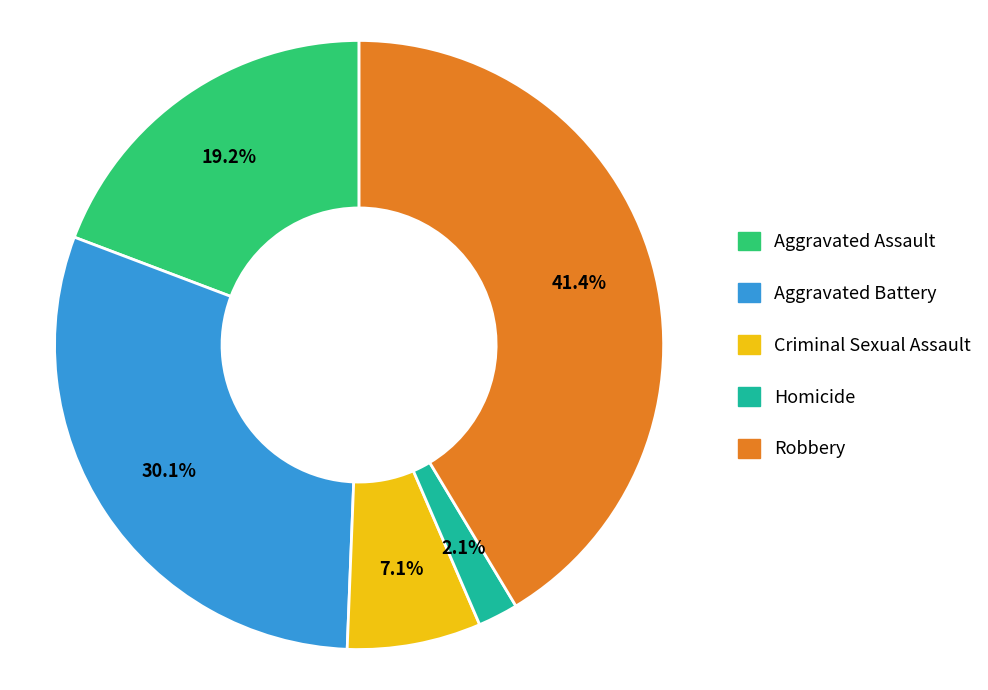

Which category has the smallest portion of the pie?

Homicide